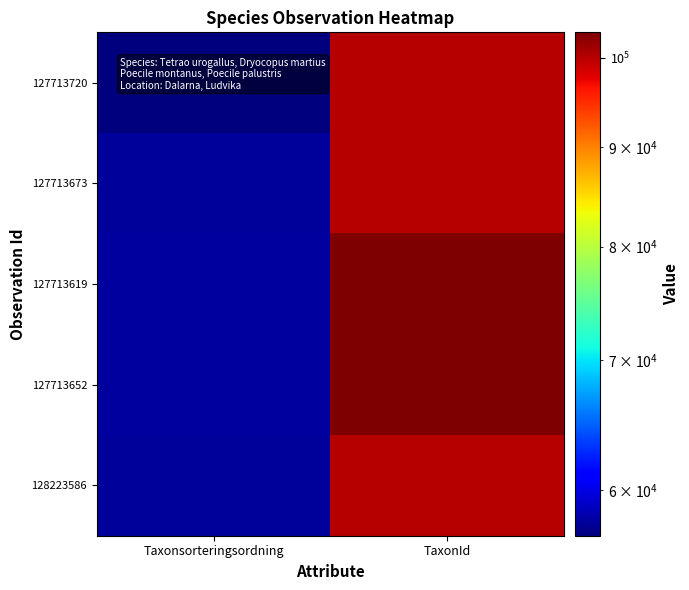

Reading left to right, what are all the values shown in this chart?

127713720: Taxonsorteringsordning=56875	TaxonId=100138
127713673: Taxonsorteringsordning=57681	TaxonId=100049
127713619: Taxonsorteringsordning=57844	TaxonId=103021
127713652: Taxonsorteringsordning=57842	TaxonId=103020
128223586: Taxonsorteringsordning=57713	TaxonId=100049